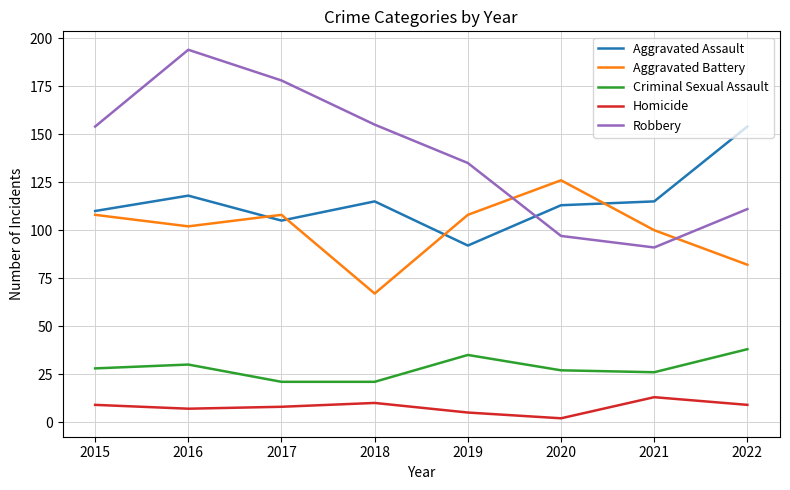

Between 2018 and 2021, which series saw the biggest shift?

Robbery